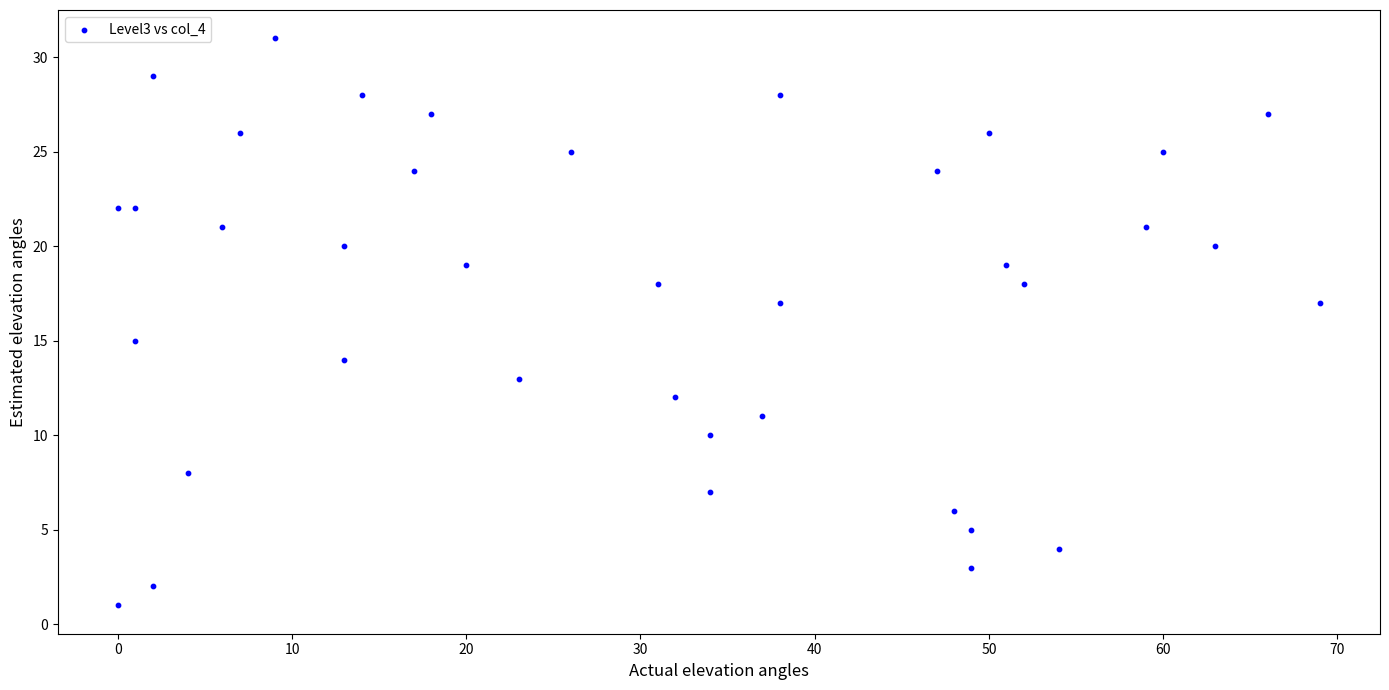

What is the range of X values (max minus min)?

69